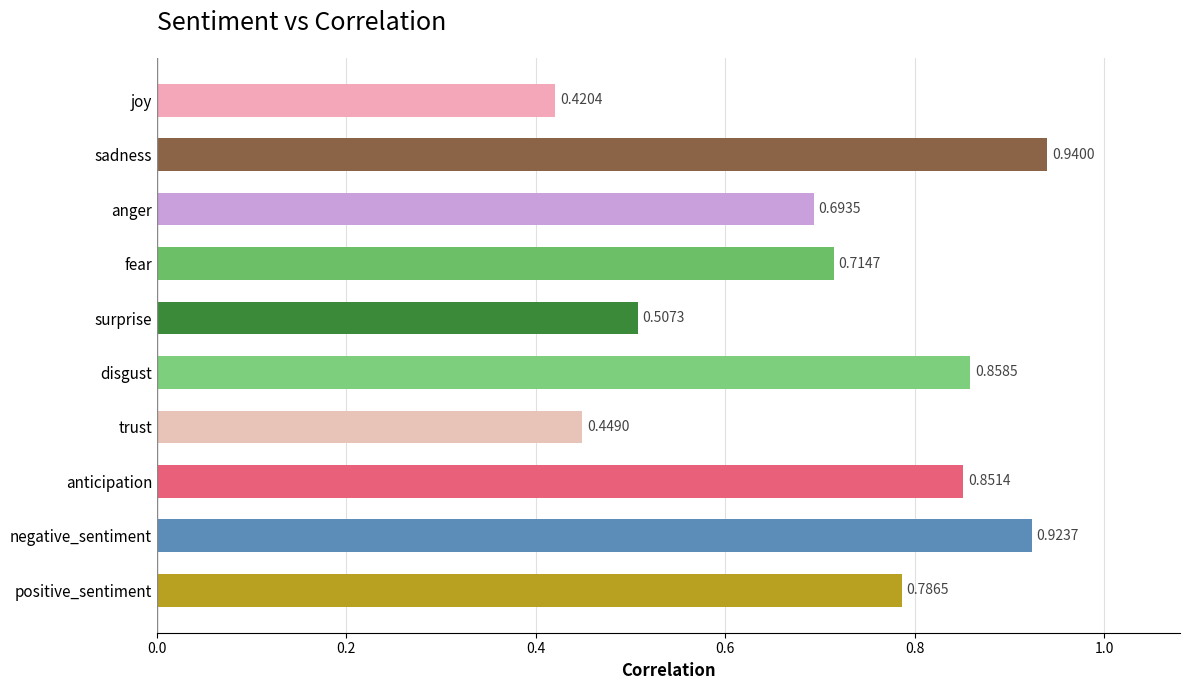

Rank the categories by value from lowest to highest.

joy, trust, surprise, anger, fear, positive_sentiment, anticipation, disgust, negative_sentiment, sadness